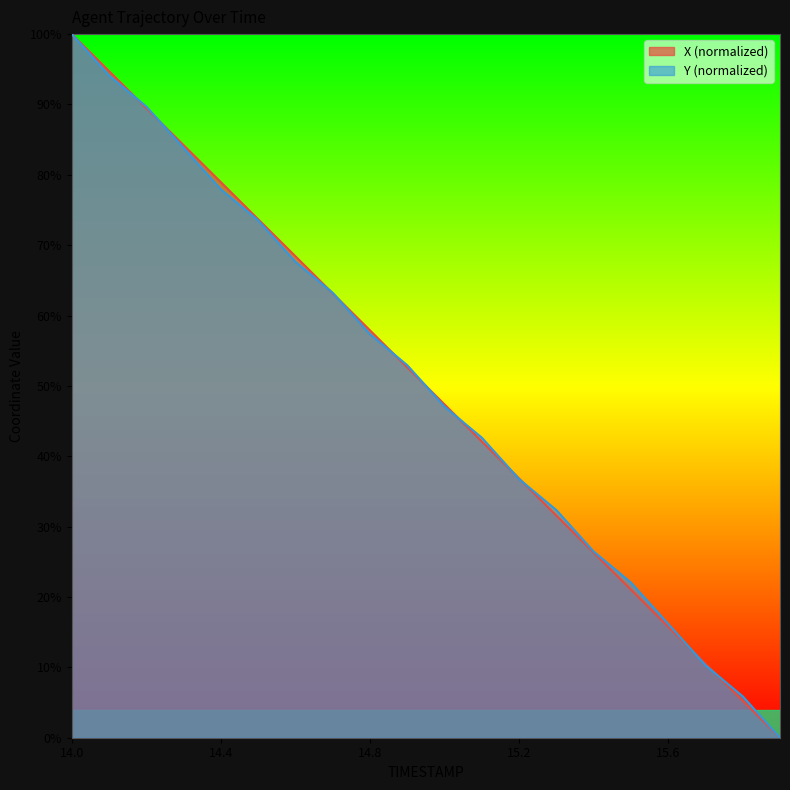

How many values in Y are above zero?

19